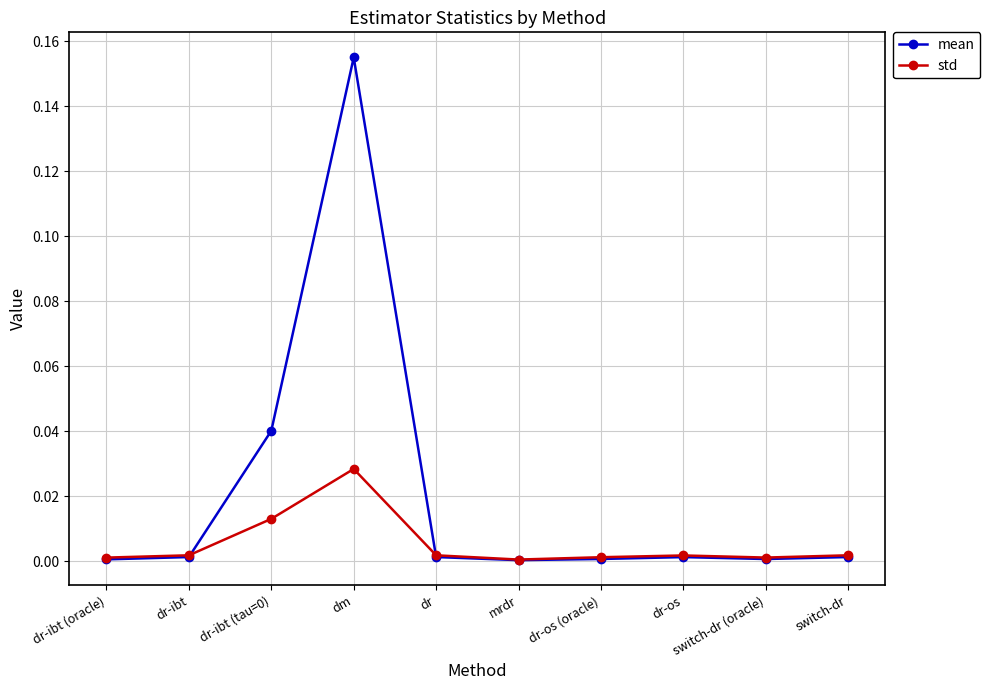

Does the chart have visible grid lines?

Yes